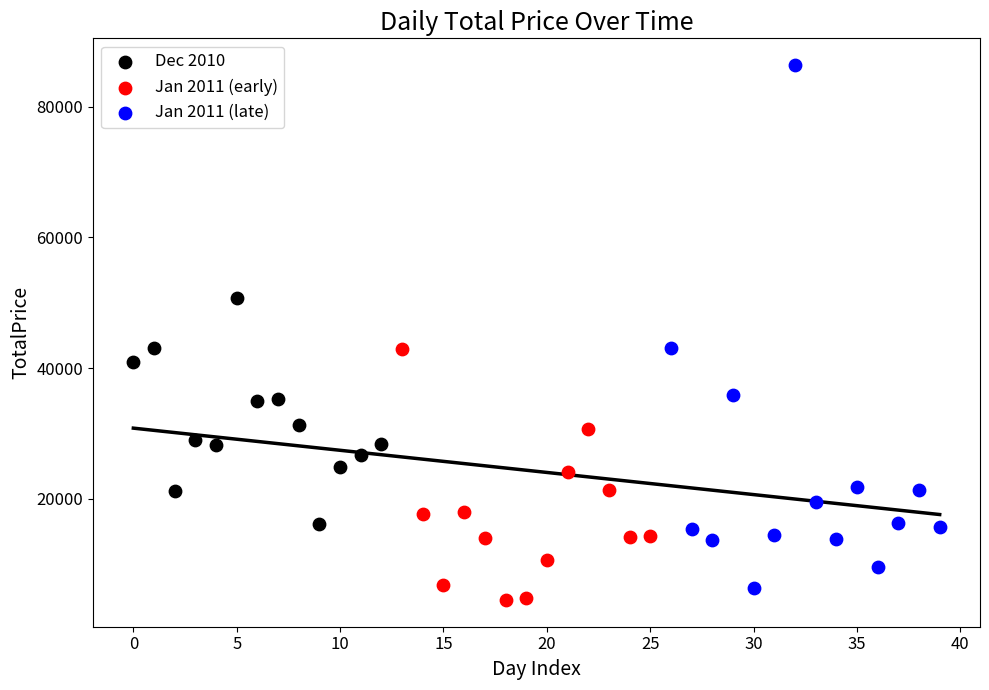

Which series has the largest Y range (max minus min)?

Jan 2011 (late)